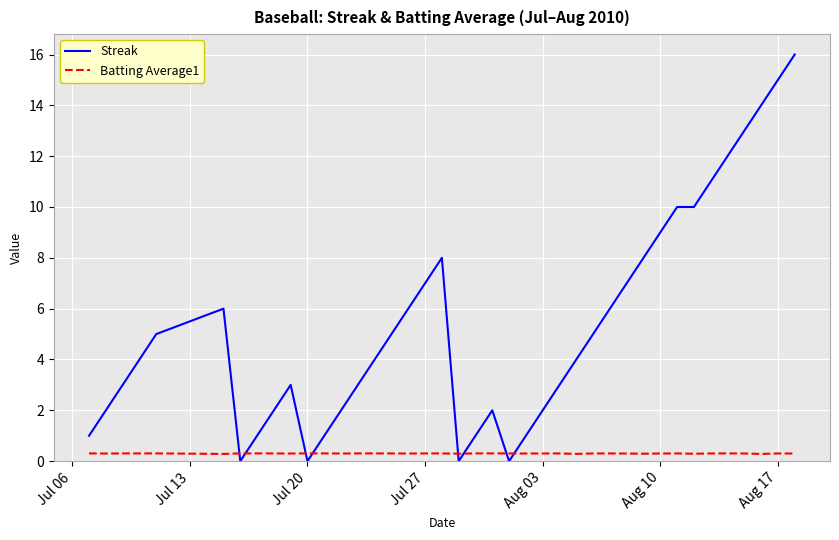

How many intersections are there between Batting Average1 and Streak?

8